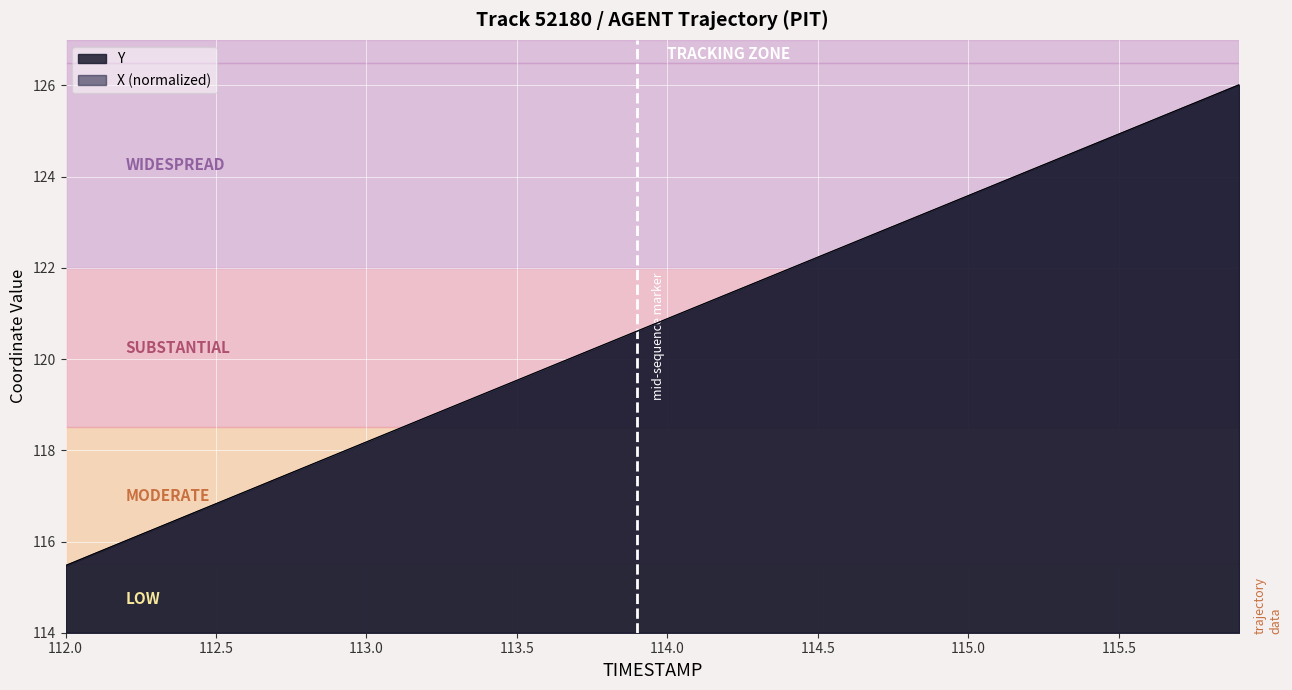

True or false: X_line and Y_line cross at least once.

True